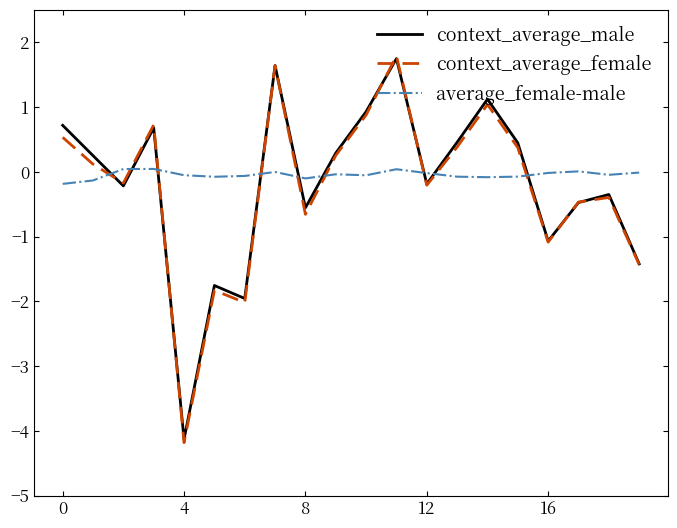

Which series has the largest range (max minus min)?

context_average_female